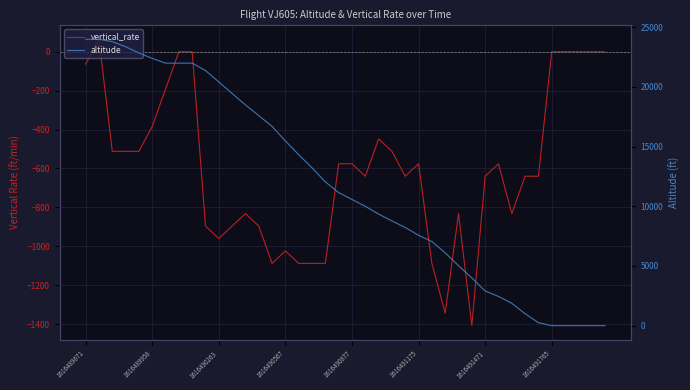

Where is altitude nearest to the value 12000?

18